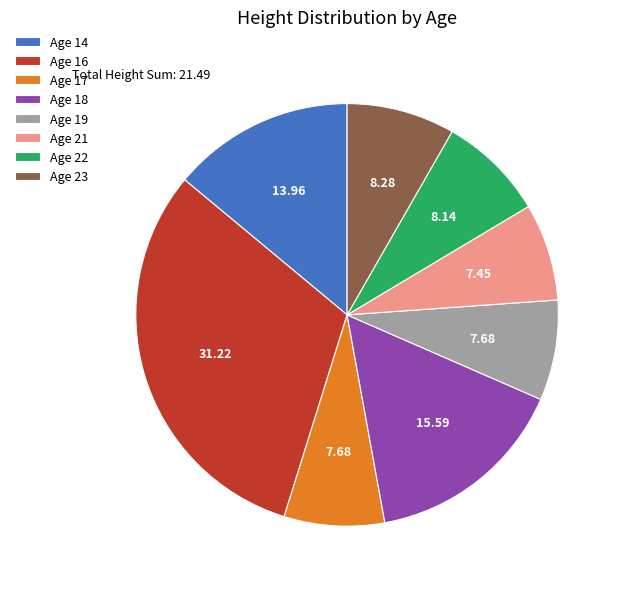

Combined, do Age 16 and Age 19 account for over 50%?

No